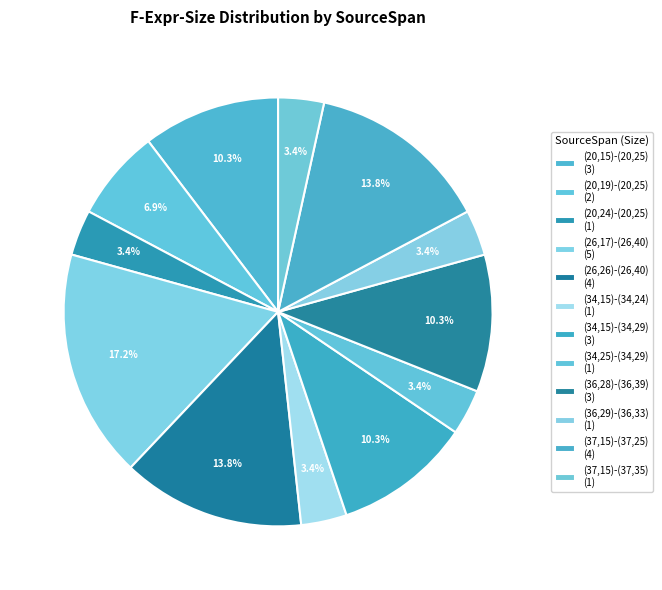

How many slices are in this pie chart?

12